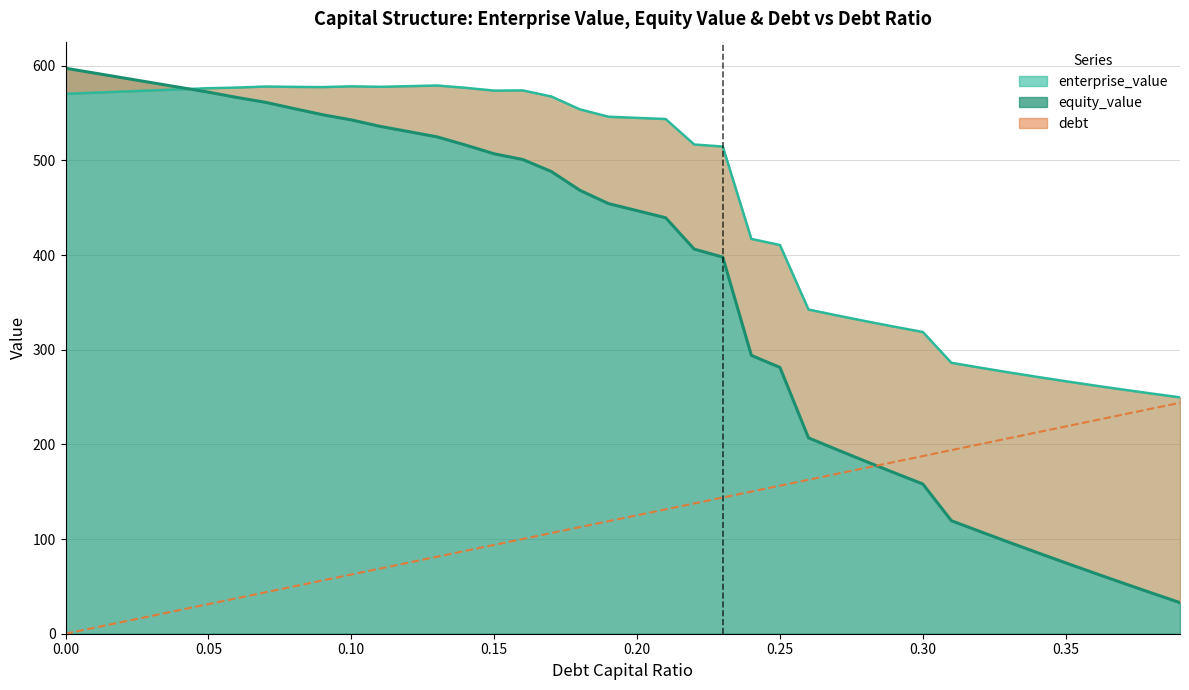

How many lines are shown in the chart?

3